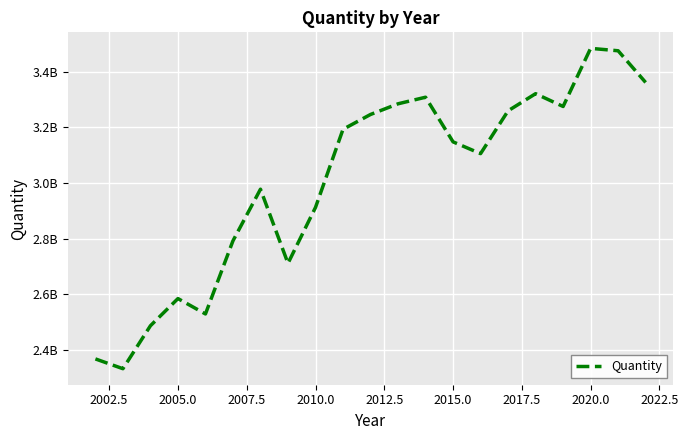

How many interior local peaks (higher than both neighbors) does the data have?

5